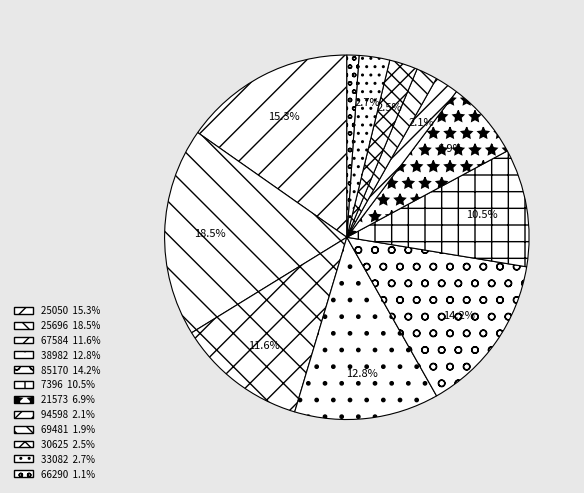

True or false: 85170 accounts for 5% of the total.

False